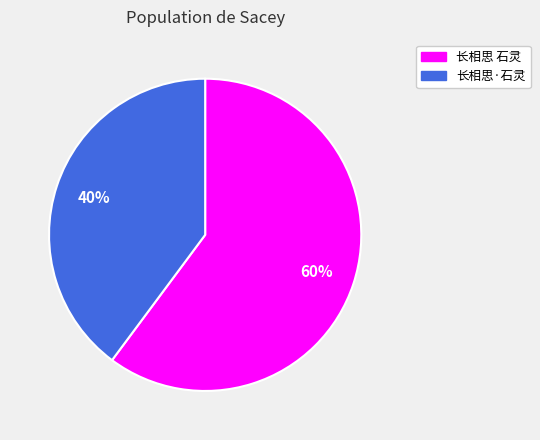

Does any single category account for the majority?

Yes